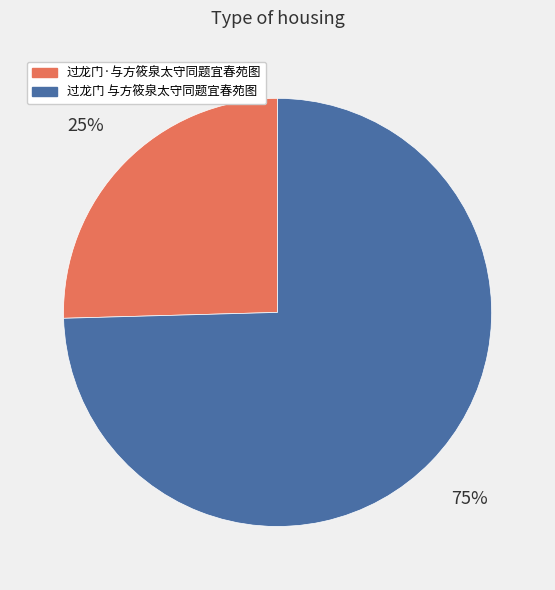

To the nearest percent, what is the combined percentage of 过龙门·与方筱泉太守同题宜春苑图 and 过龙门 与方筱泉太守同题宜春苑图?

100%